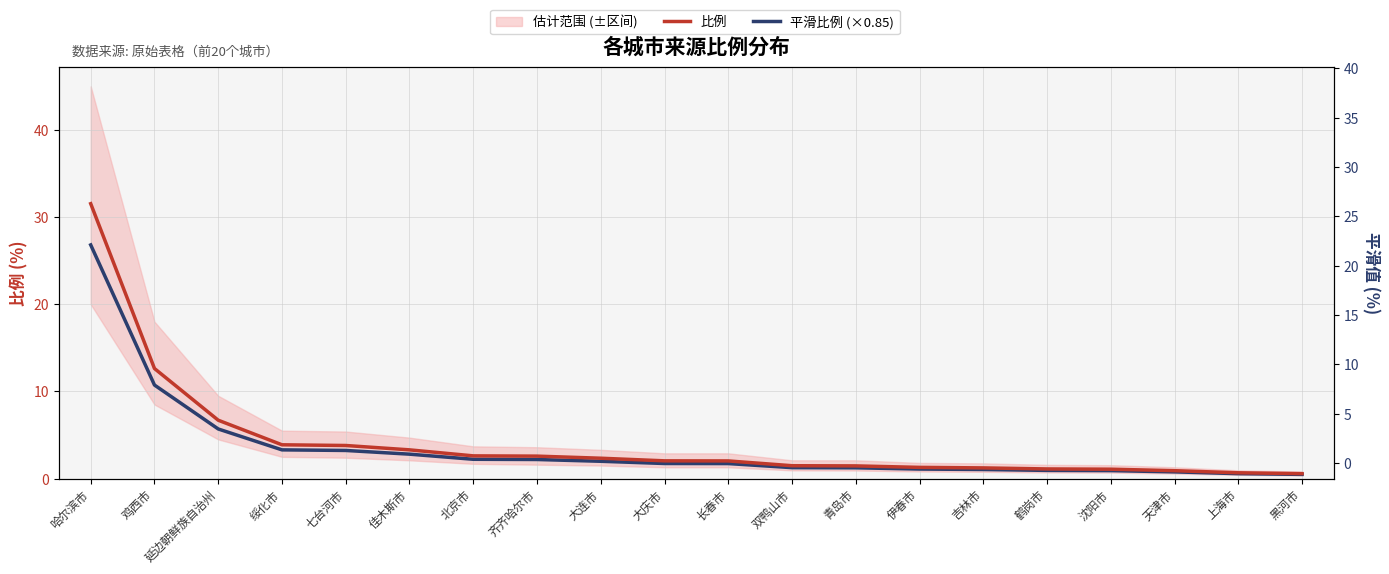

Reading left to right, list all the values displayed in this chart.

比例: 31.5	12.6	6.7	3.9	3.8	3.3	2.6	2.6	2.3	2.0	2.0	1.5	1.5	1.3	1.2	1.1	1.1	0.9	0.7	0.6
平滑比例 (×0.85): 26.8	10.7	5.7	3.3	3.2	2.8	2.2	2.2	2.0	1.7	1.7	1.3	1.2	1.1	1.0	0.9	0.9	0.8	0.6	0.5